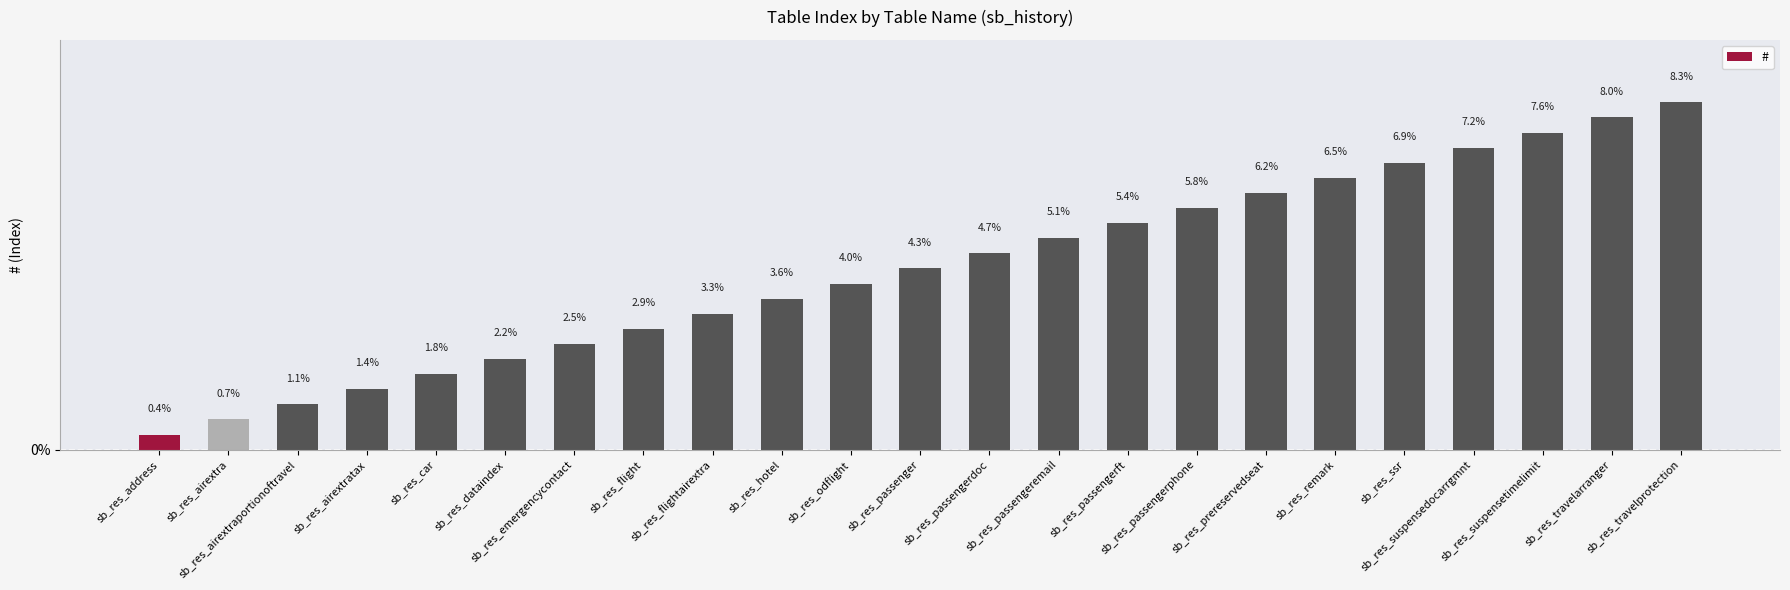

Which has a higher value, sb_res_airextraportionoftravel or sb_res_dataindex?

sb_res_dataindex